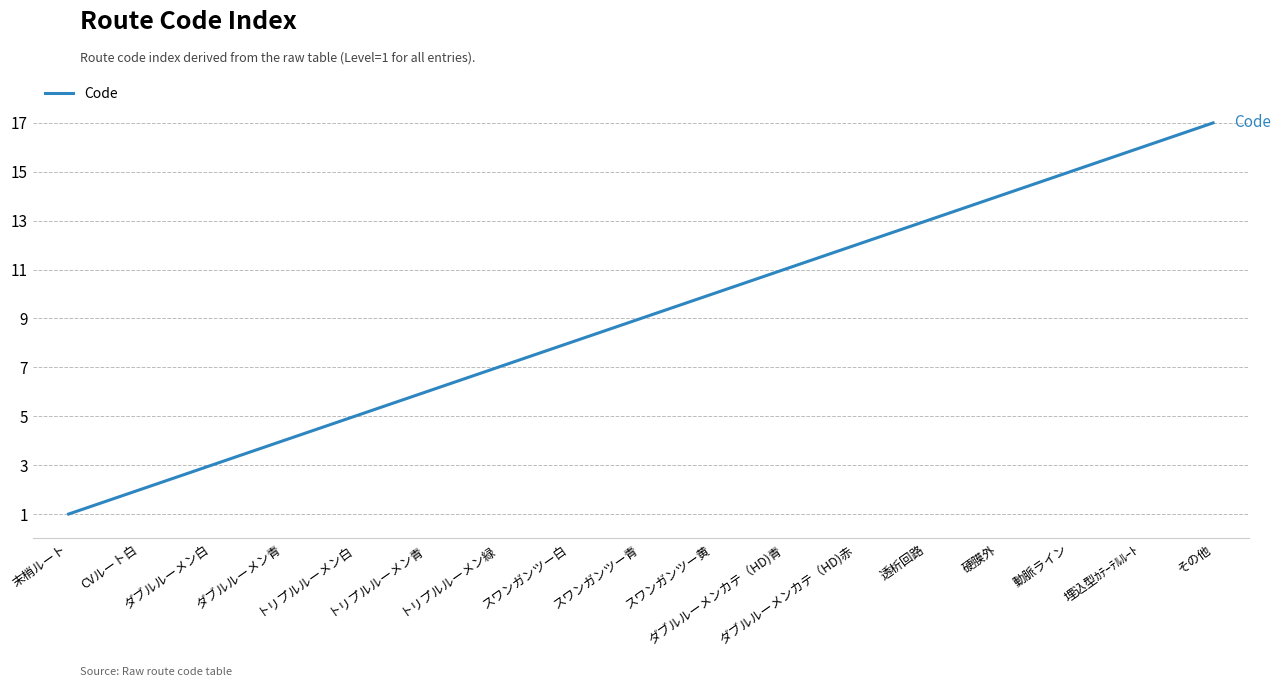

Does the chart have visible grid lines?

Yes